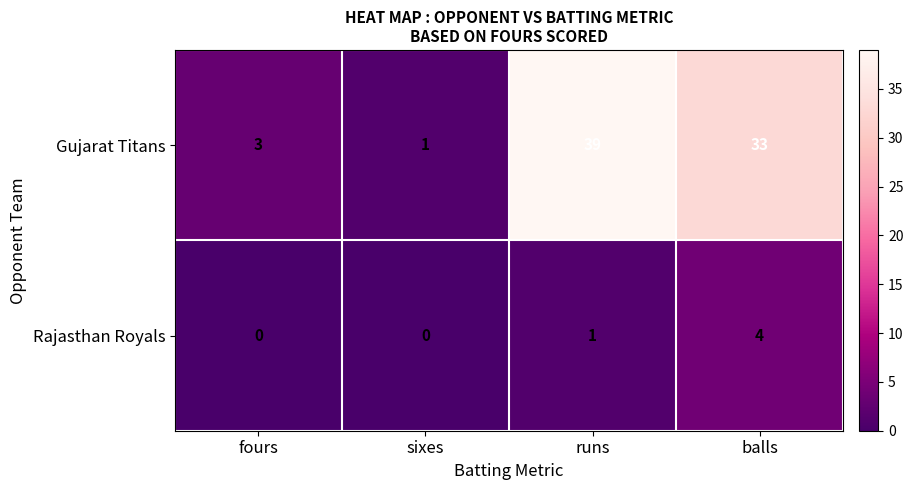

What is the difference between the highest and lowest values at runs?

38